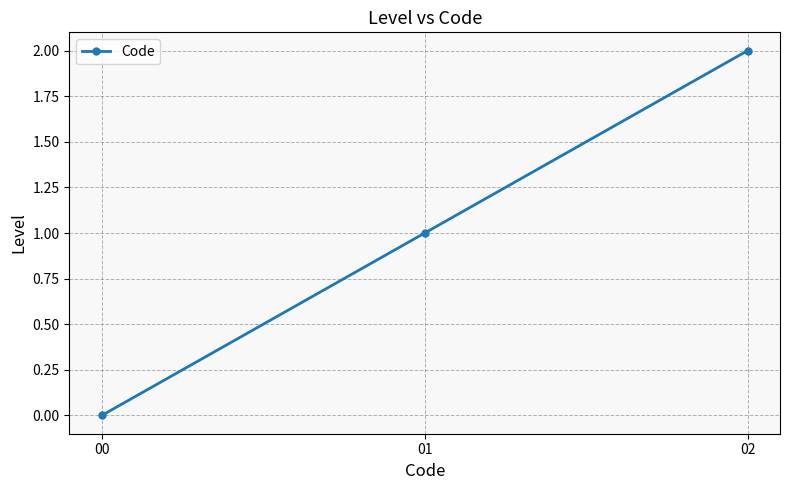

Reading left to right, what are all the values shown in this chart?

0	1	2